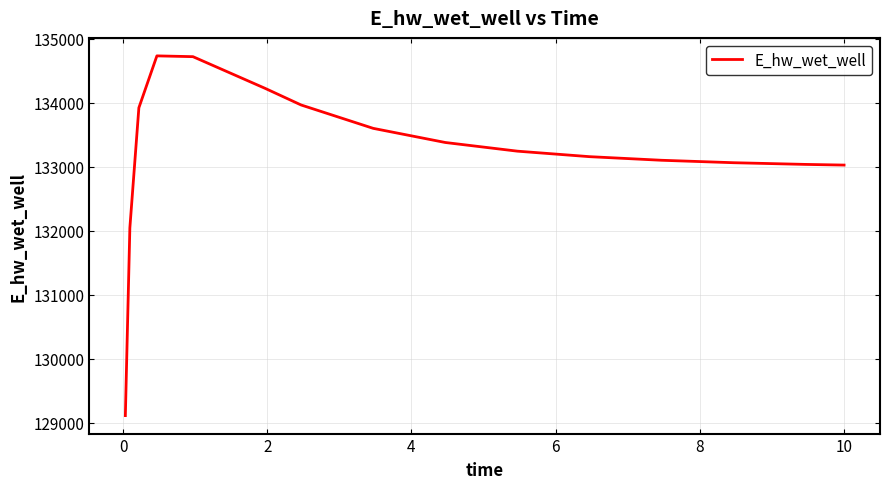

What is the difference between the maximum and minimum values?

5622.3